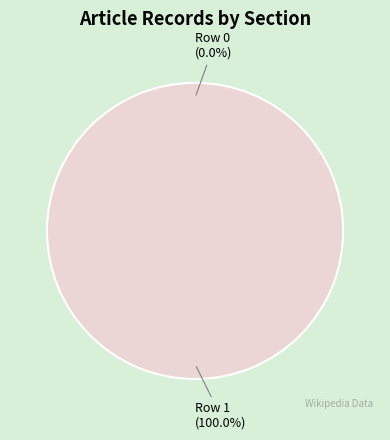

How many slices are in this pie chart?

2